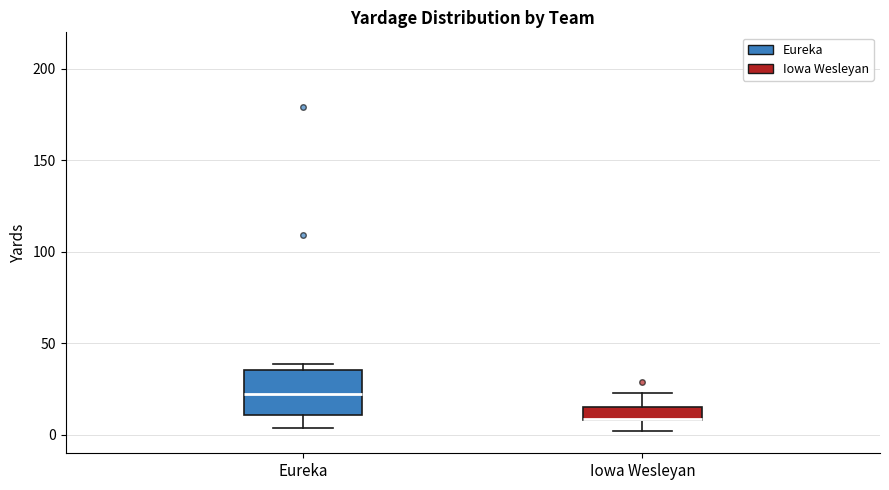

Reading left to right, read every box against the y-axis: the position of its median line, the range the box covers, and the ends of its whiskers. The values are not printed on the chart, so give them approximately, as read against the axis.

Eureka: median 25, box 10 to 35, whiskers 5 to 40
Iowa Wesleyan: median 10, box 10 to 15, whiskers 0 to 25